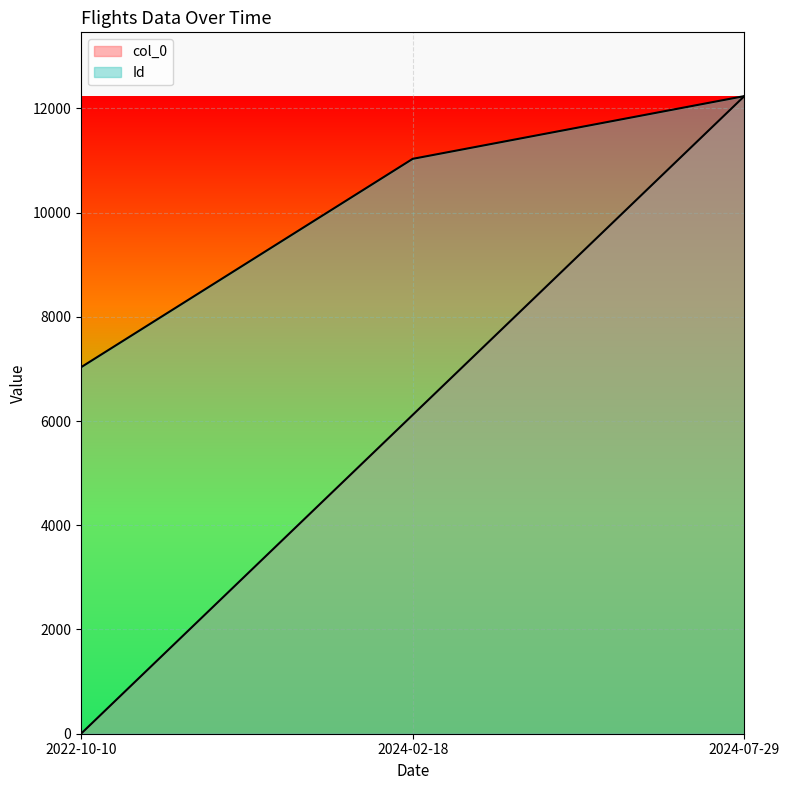

What is the total value across all series at 2024-07-29?

24470.0